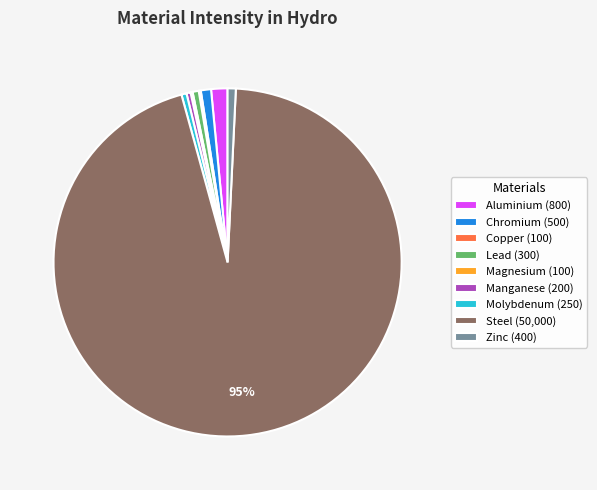

Is it true that Molybdenum (250) is 0% of the pie?

True